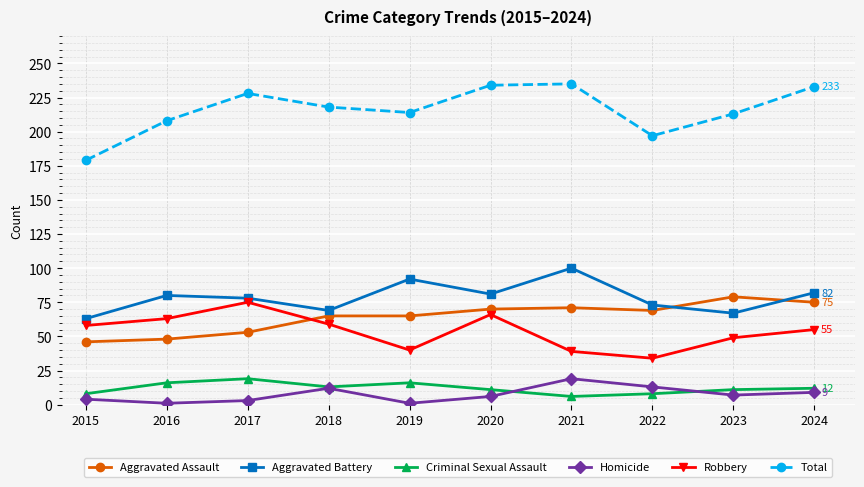

Is the value of Criminal Sexual Assault at 2019 greater than the value of Aggravated Assault at 2019?

No